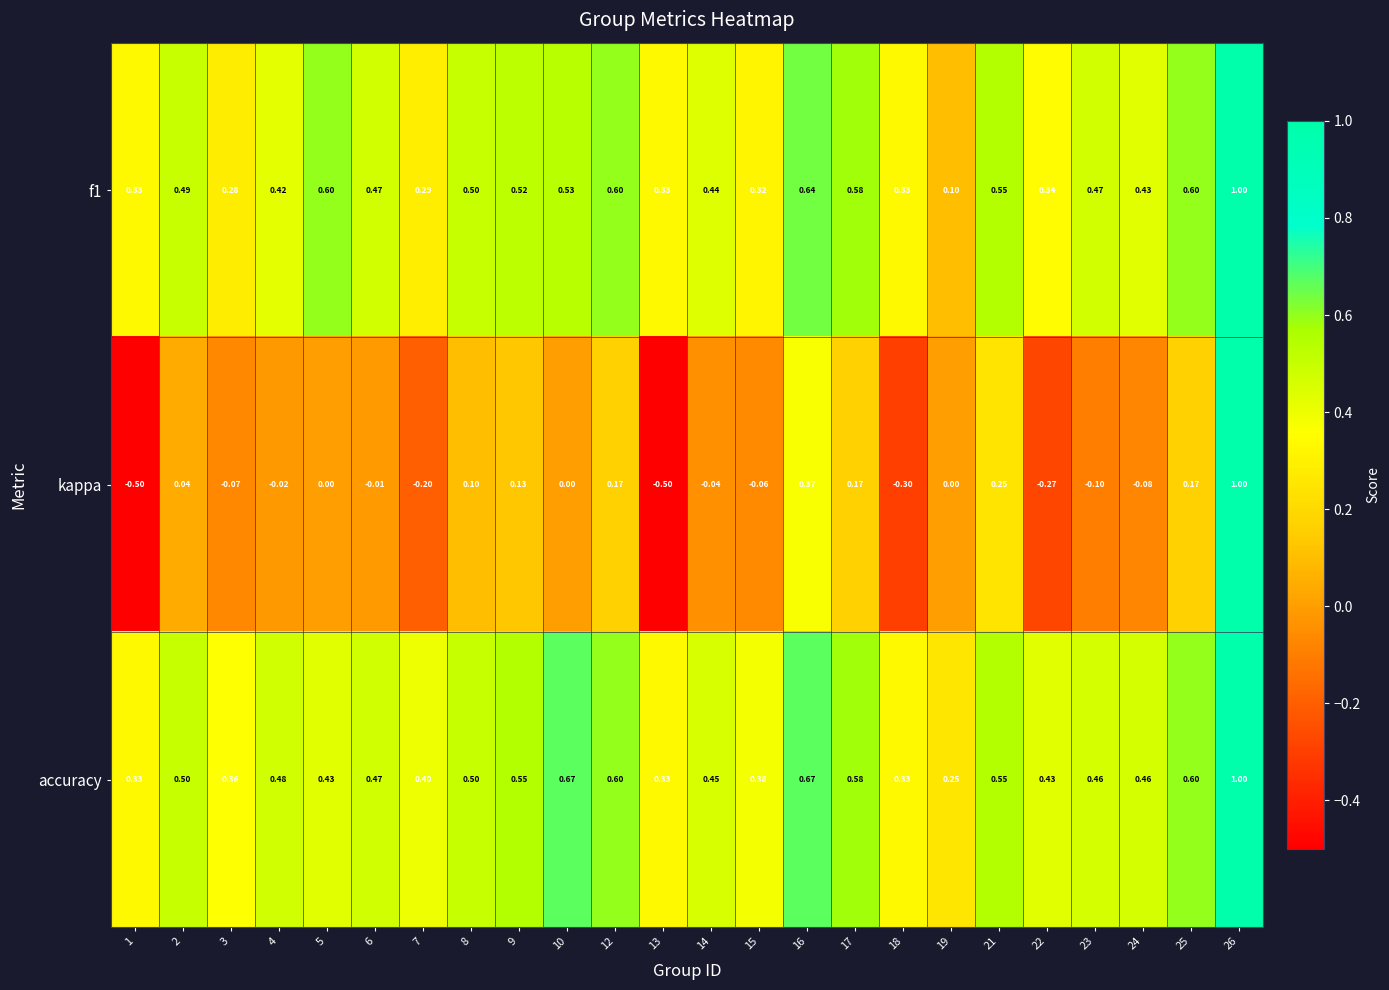

Which series has the widest spread of values?

kappa